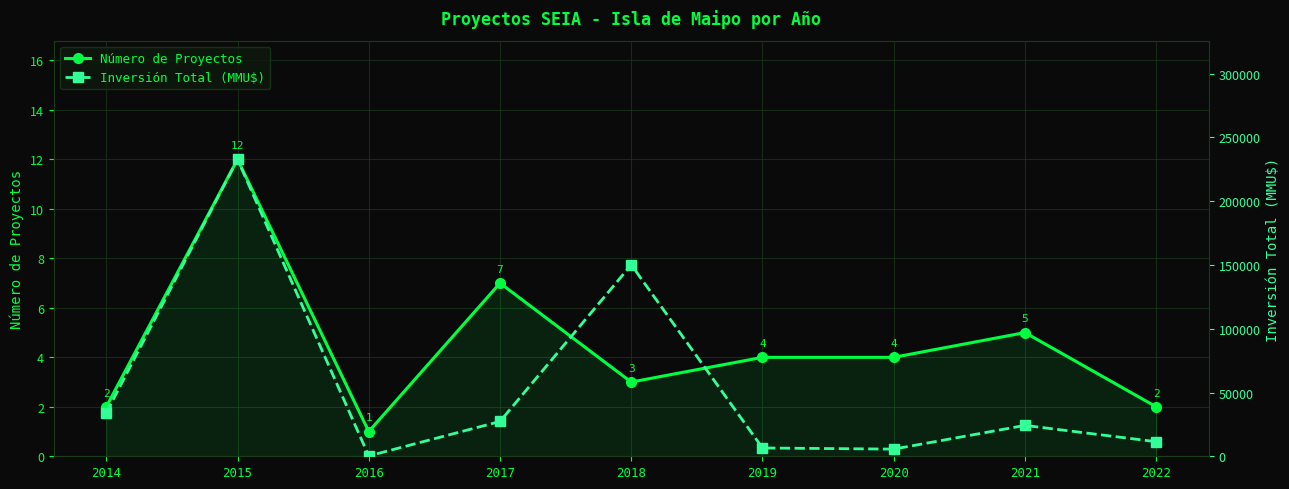

What is the total value across all series at 2018?

150146